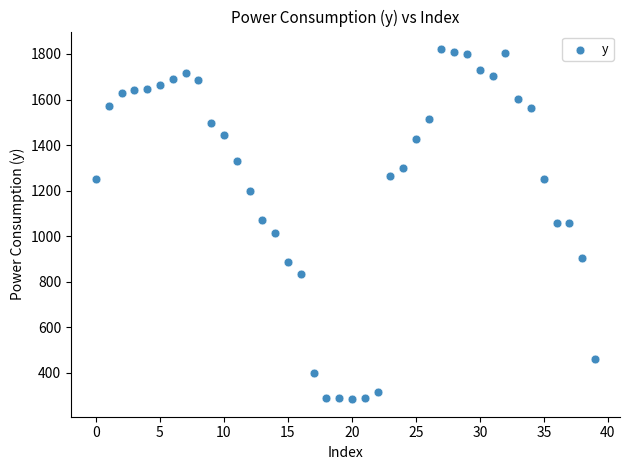

What is the range of Y values (max minus min)?

1537.1